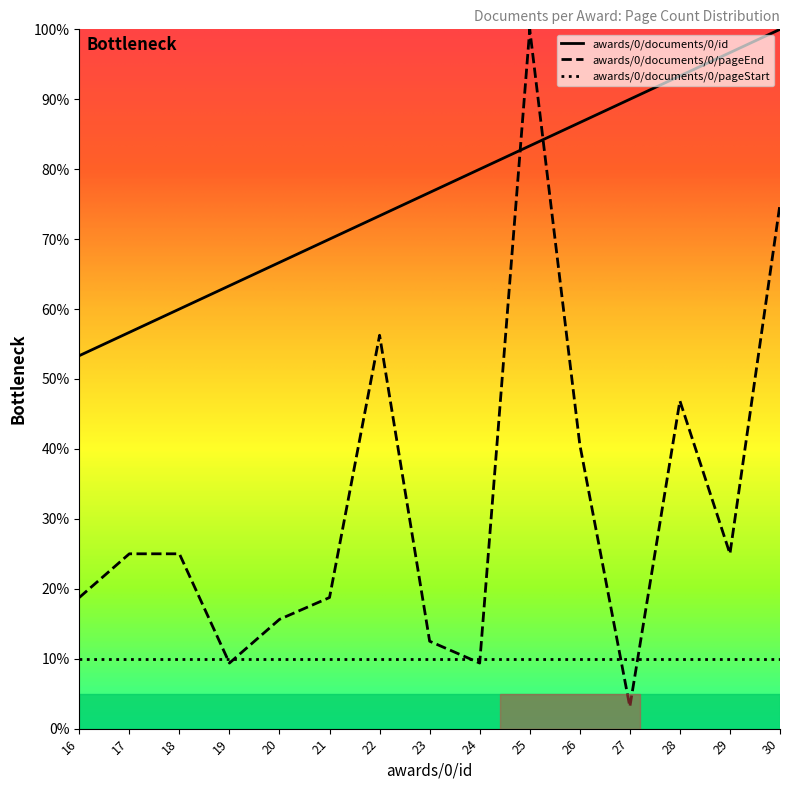

At how many categories does at least one series exceed 57?

13